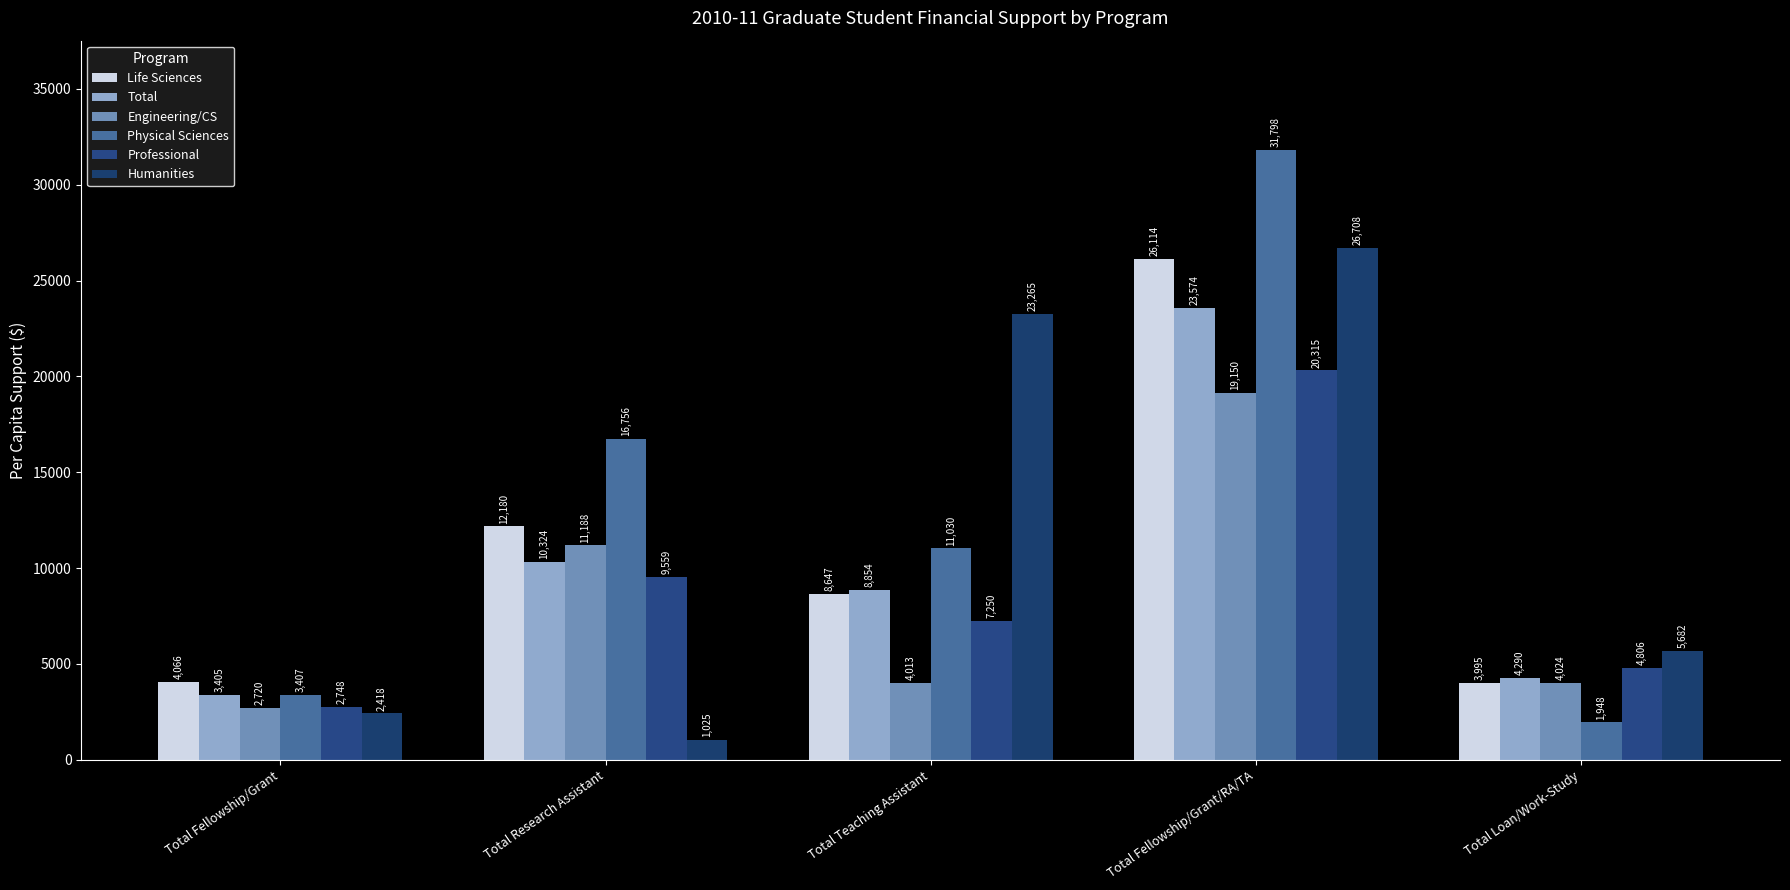

How many data points in Engineering/CS are less than 4024?

2